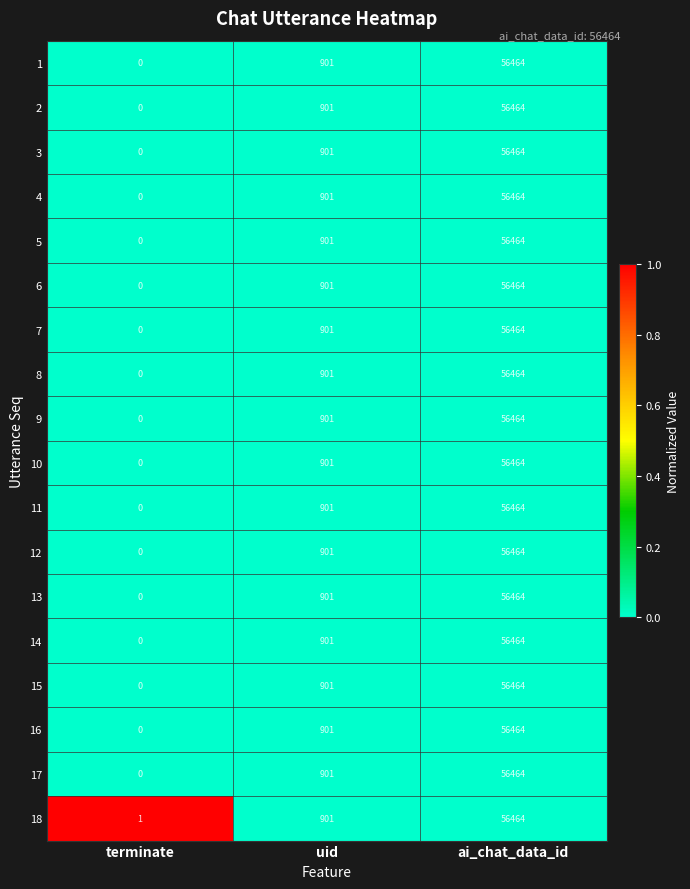

At which label is 8 closest to 28232?

uid